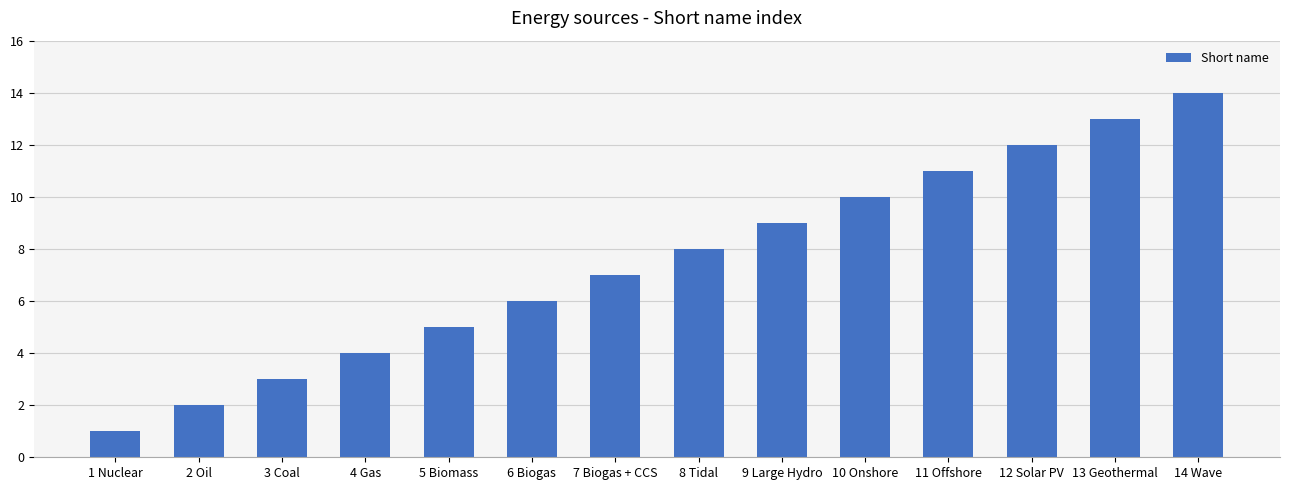

Are the bars grouped side by side (vs. stacked)?

No